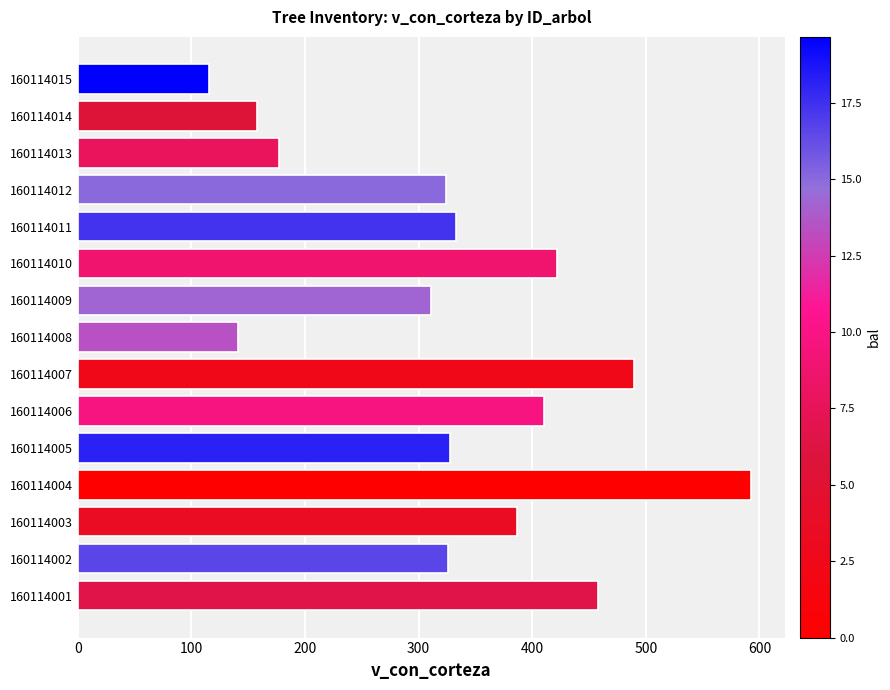

What value does the data have at 160114001?

458.2